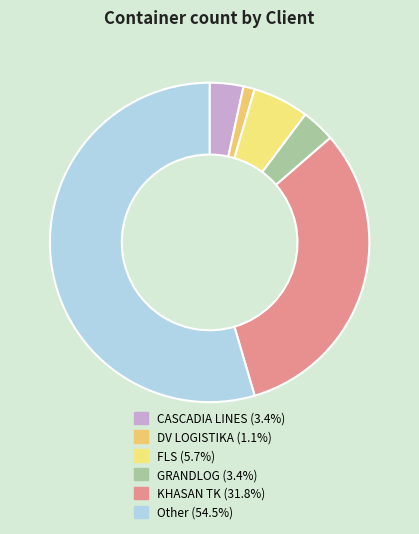

What is the largest slice in the pie chart?

Other